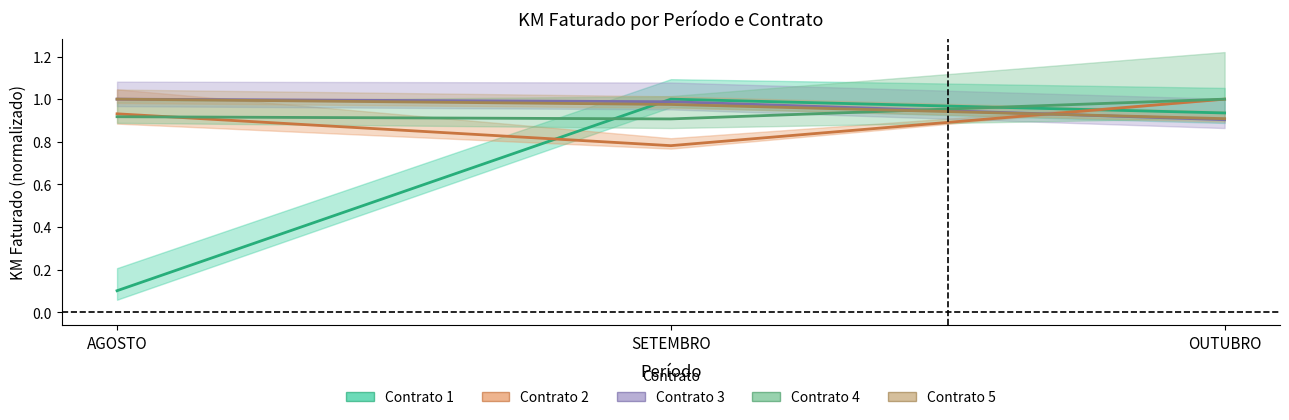

Rank the series at SETEMBRO from highest to lowest value.

Contrato 1, Contrato 3, Contrato 5, Contrato 4, Contrato 2